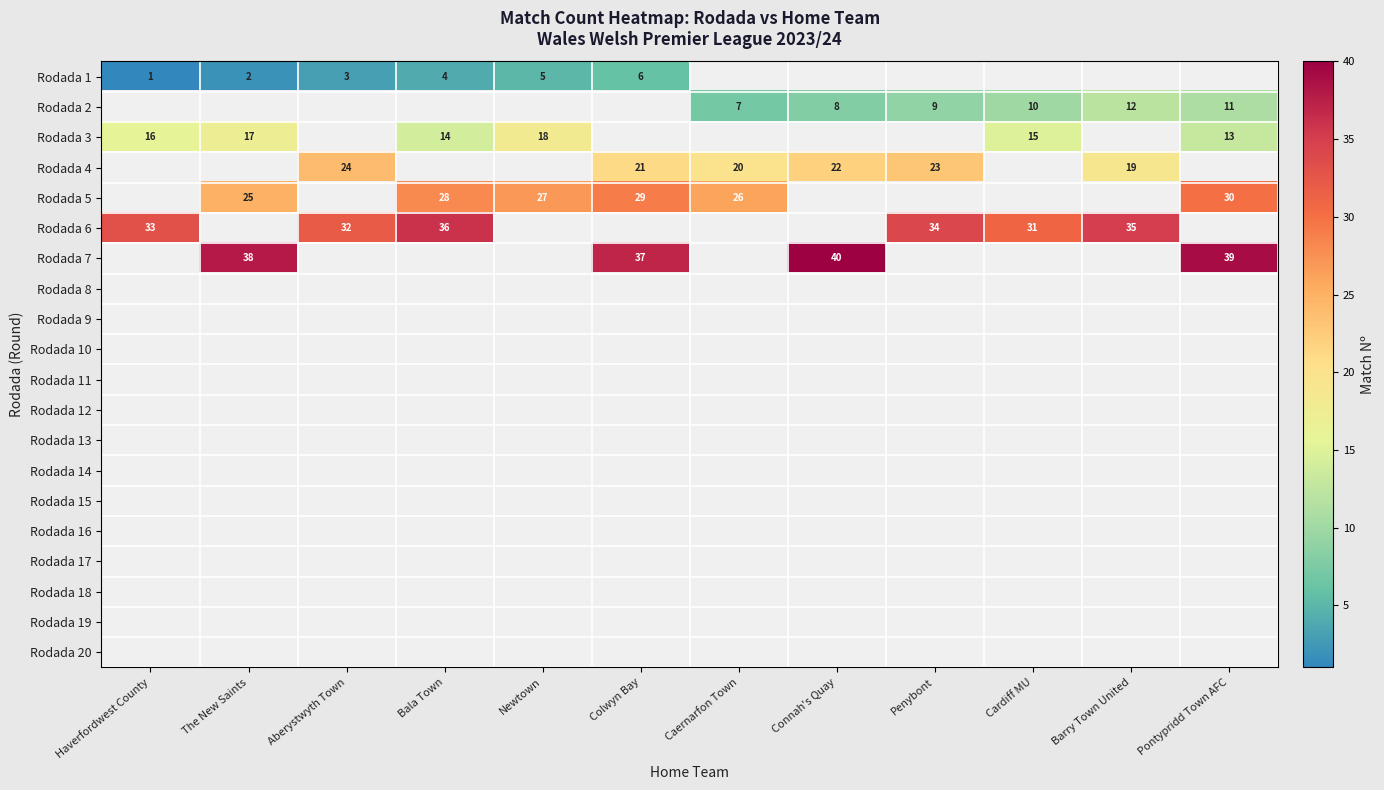

At which category is the sum across all series the highest?

Colwyn Bay